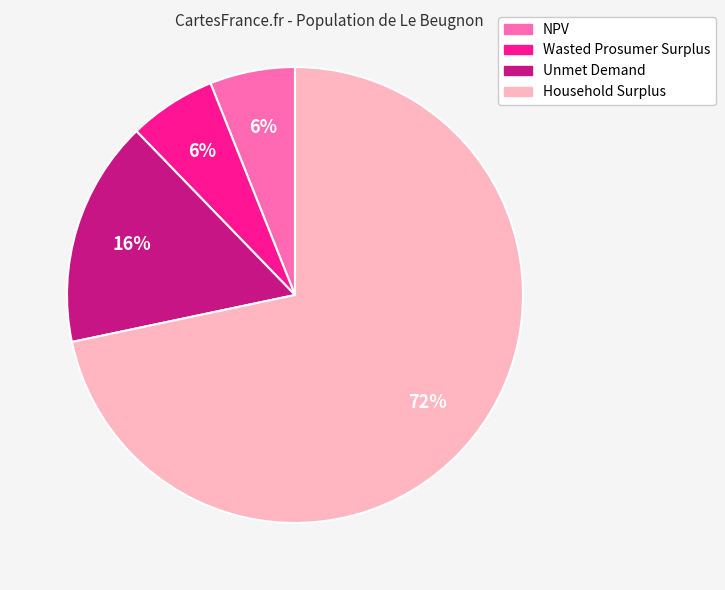

True or false: Wasted Prosumer Surplus accounts for 6% of the total.

True